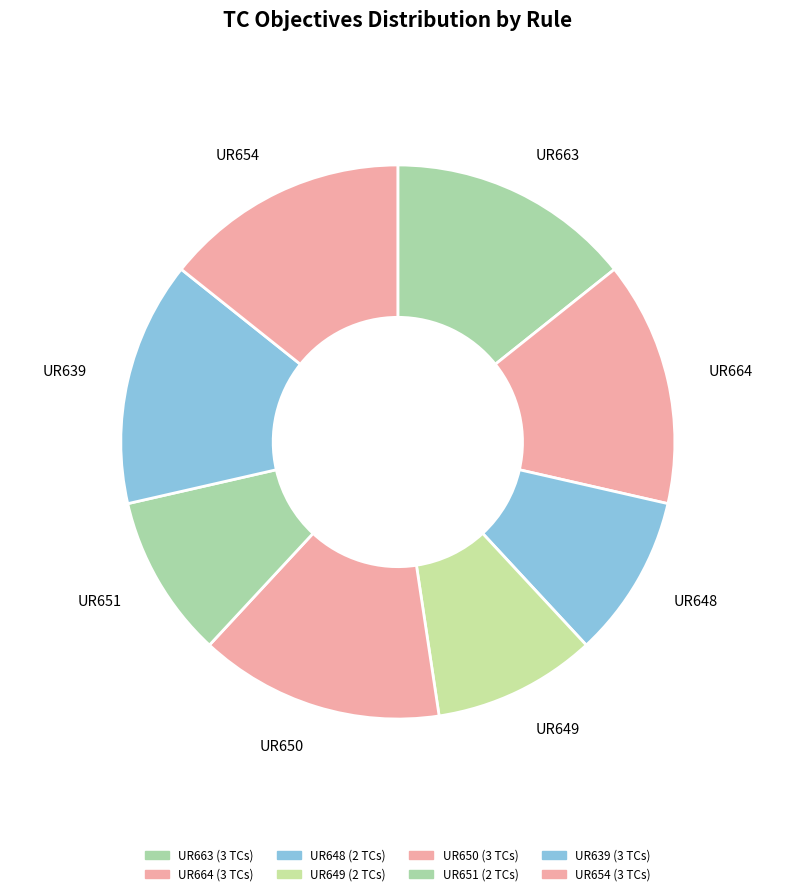

To the nearest percent, what percentage of the pie is UR648?

10%